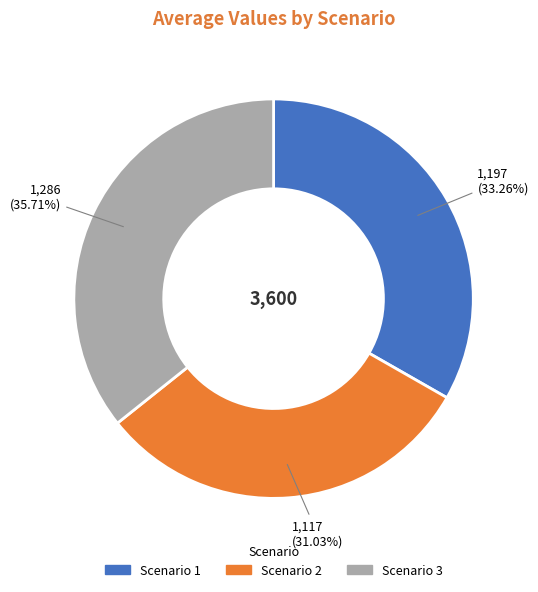

Rank the categories by value from lowest to highest.

Scenario 2, Scenario 1, Scenario 3